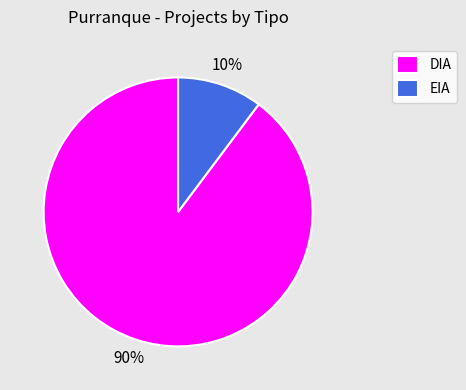

Combined, do EIA and DIA account for over 50%?

Yes